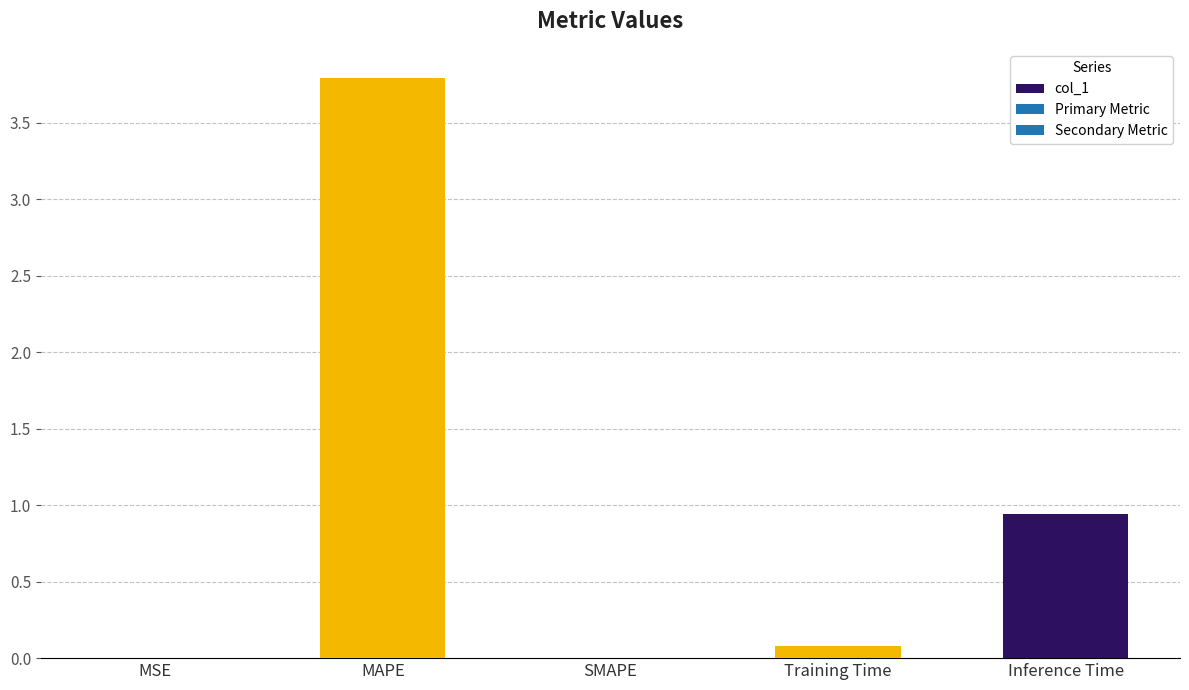

What is the sum of all values?

4.8